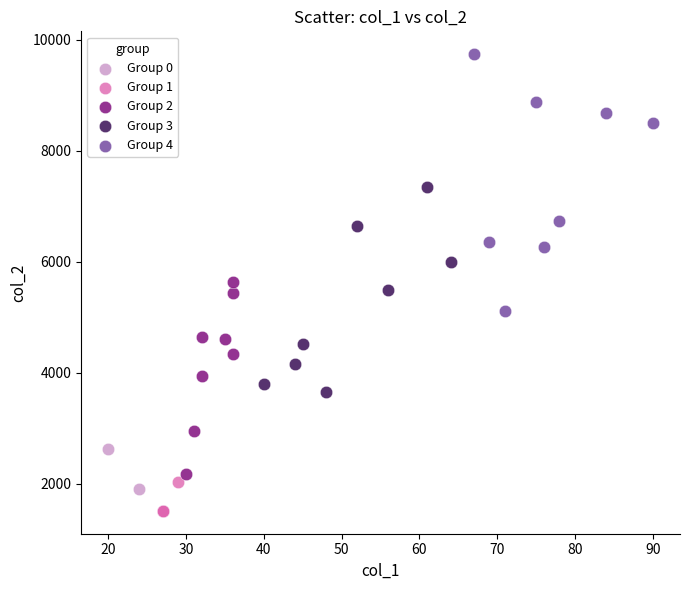

Which series reaches the minimum Y coordinate?

Group 1